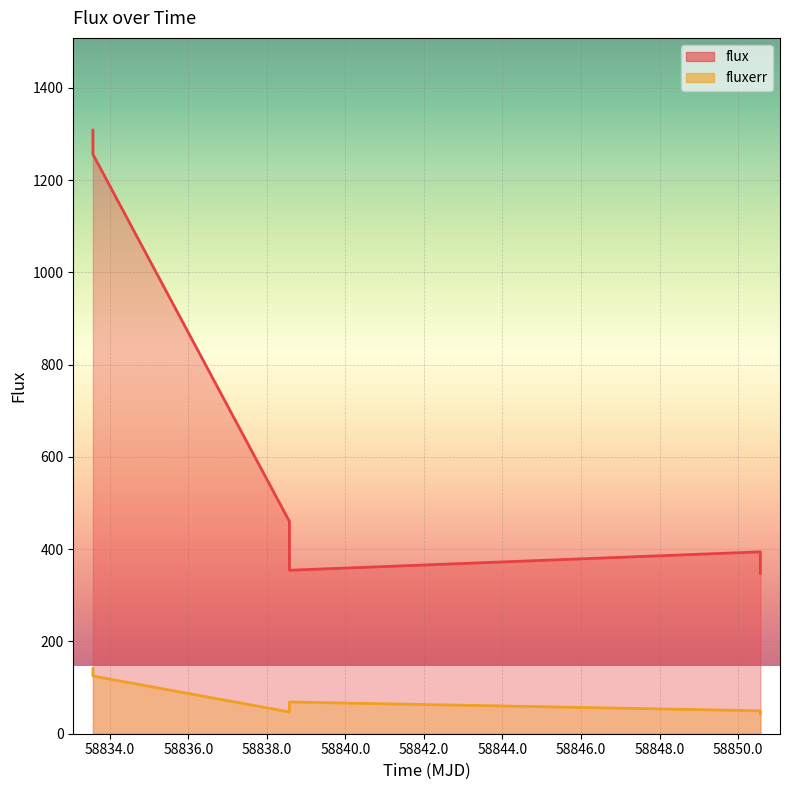

Where is fluxerr nearest to the value 92?

58838.574826399796